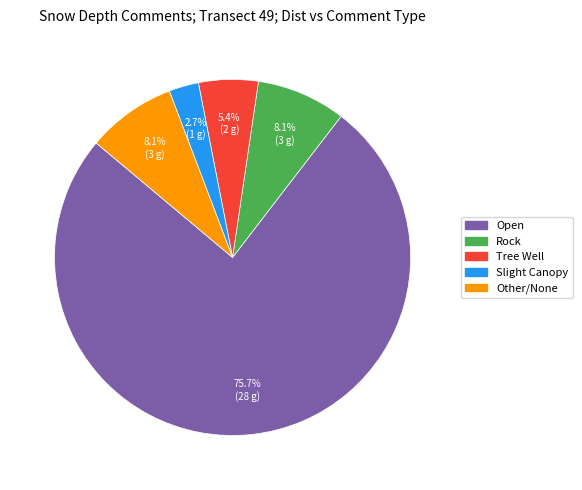

Does any single category account for the majority?

Yes